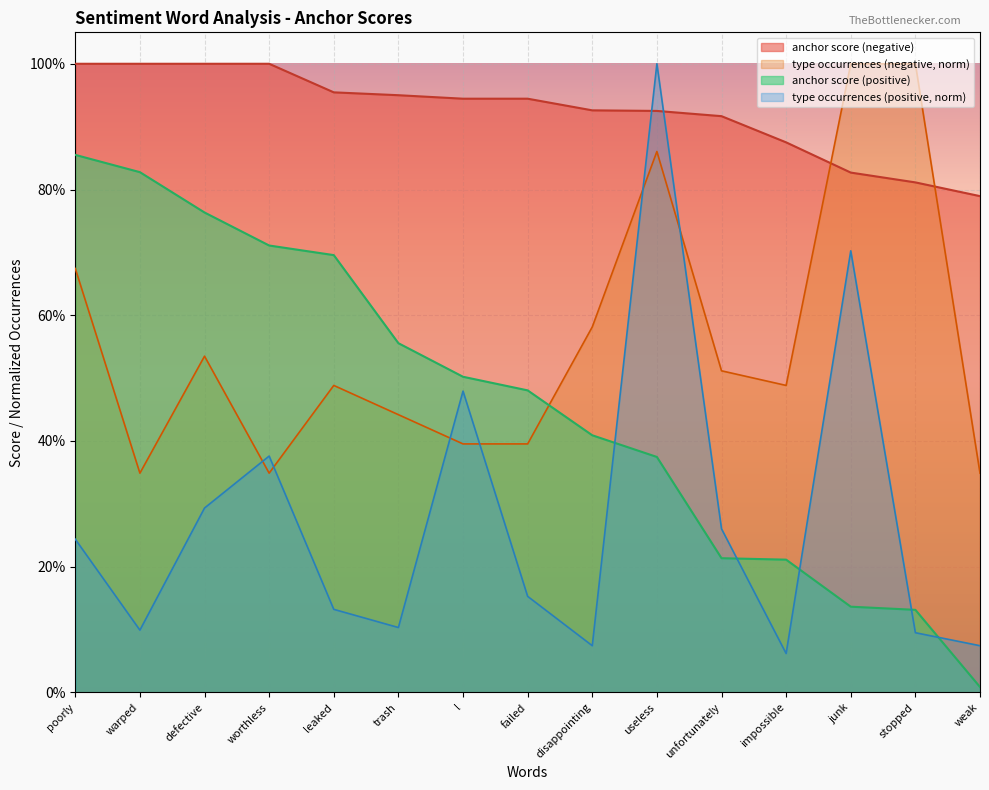

At which category does type occurrences (positive) reach its first local peak?

worthless